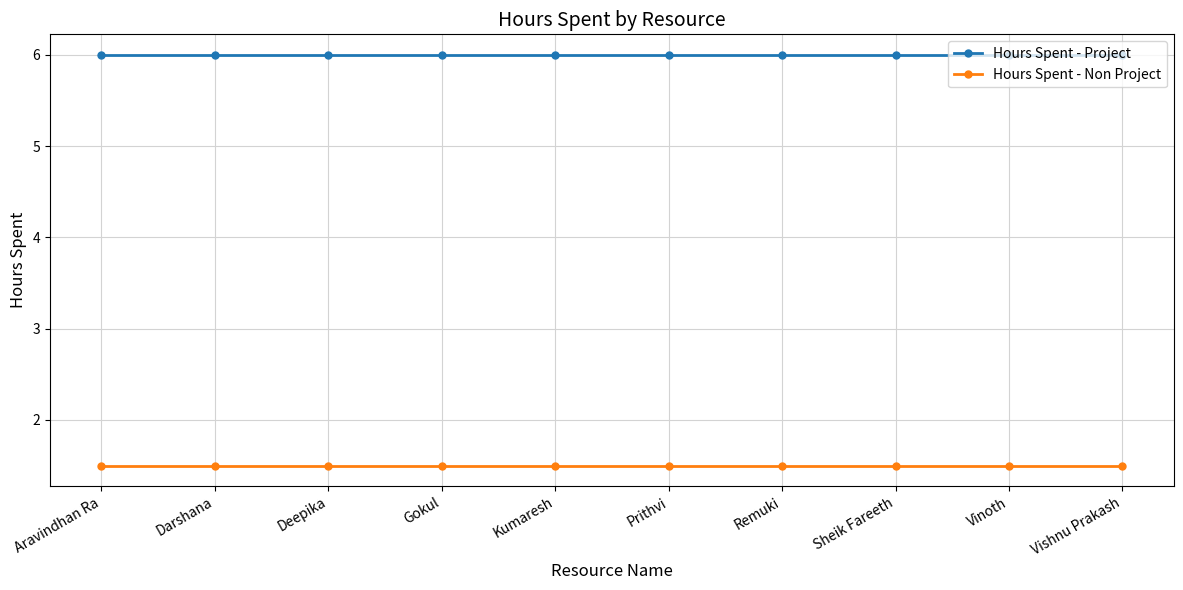

True or false: Hours Spent - Project and Hours Spent - Non Project cross at least once.

False